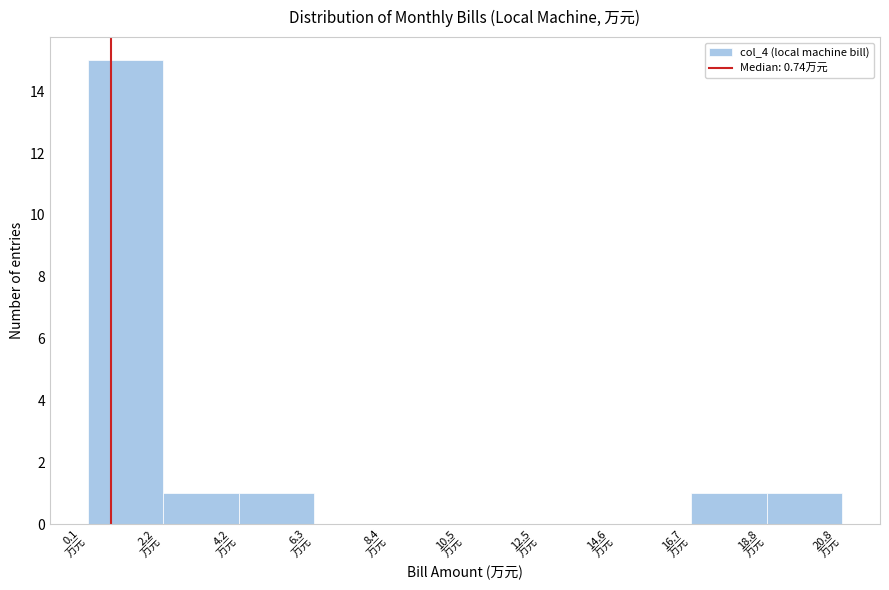

Reading left to right, list every bar in this chart as the range it spans on the x-axis followed by its height. Neither the bar edges nor the heights are printed on the chart, so give them approximately, as read against the axes.

0.0 to 2.0: 15
2.0 to 4.0: 1
4.0 to 6.5: 1
6.5 to 8.5: 0
8.5 to 10.5: 0
10.5 to 12.5: 0
12.5 to 14.5: 0
14.5 to 16.5: 0
16.5 to 19.0: 1
19.0 to 21.0: 1